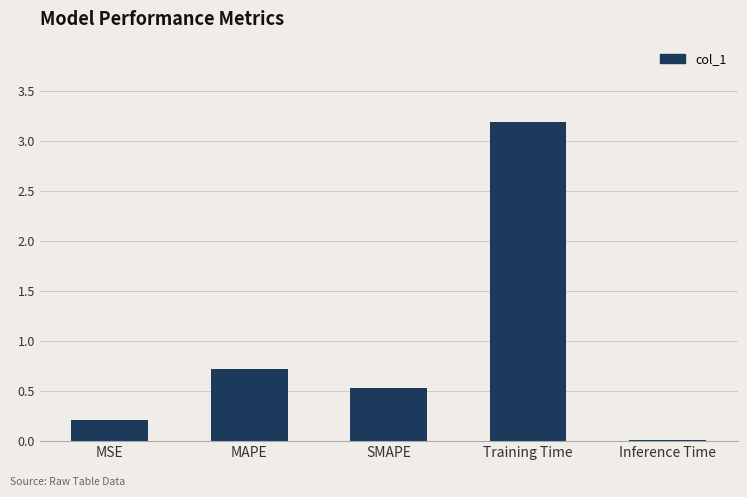

What is the value of the 4th bar from the left?

3.2